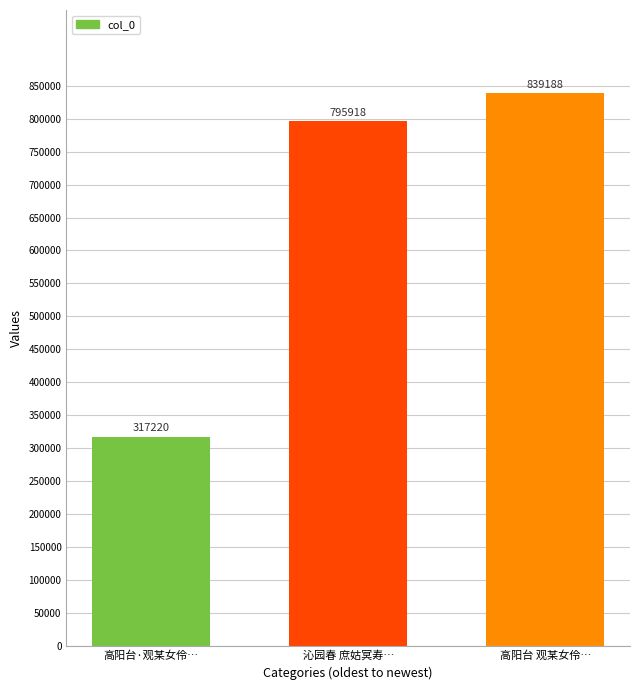

Which label corresponds to the smallest value in the chart?

高阳台·观某女伶…